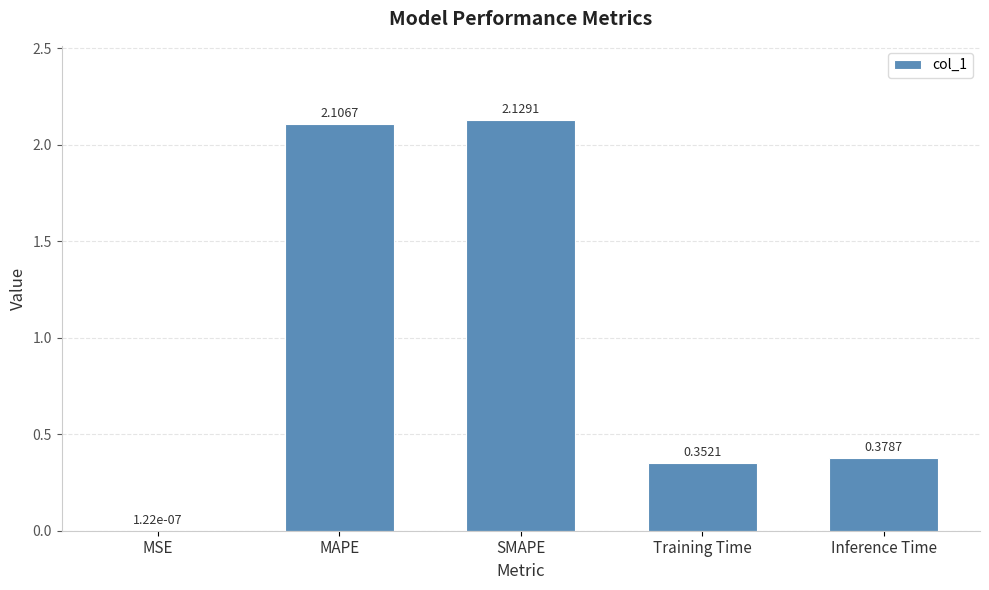

At which category does the chart reach its peak across all series?

SMAPE